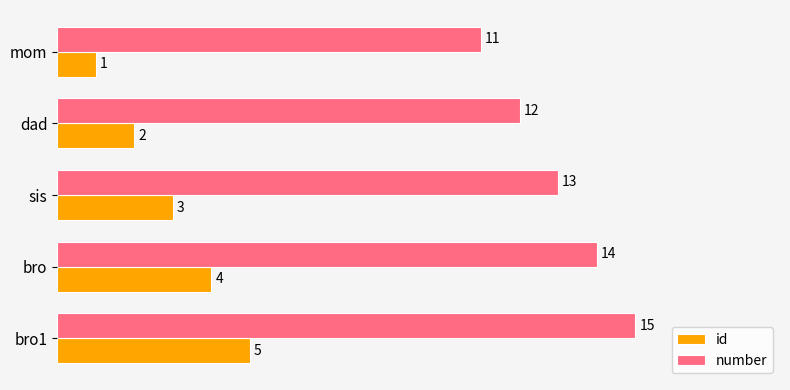

How many data points in id are less than 3?

2